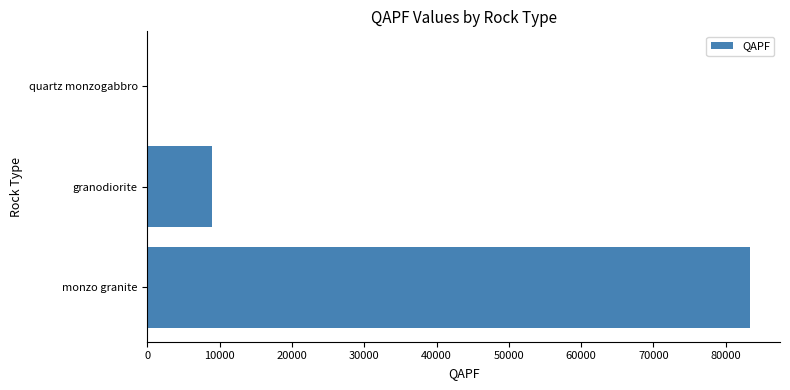

How many data points does each series have?

3